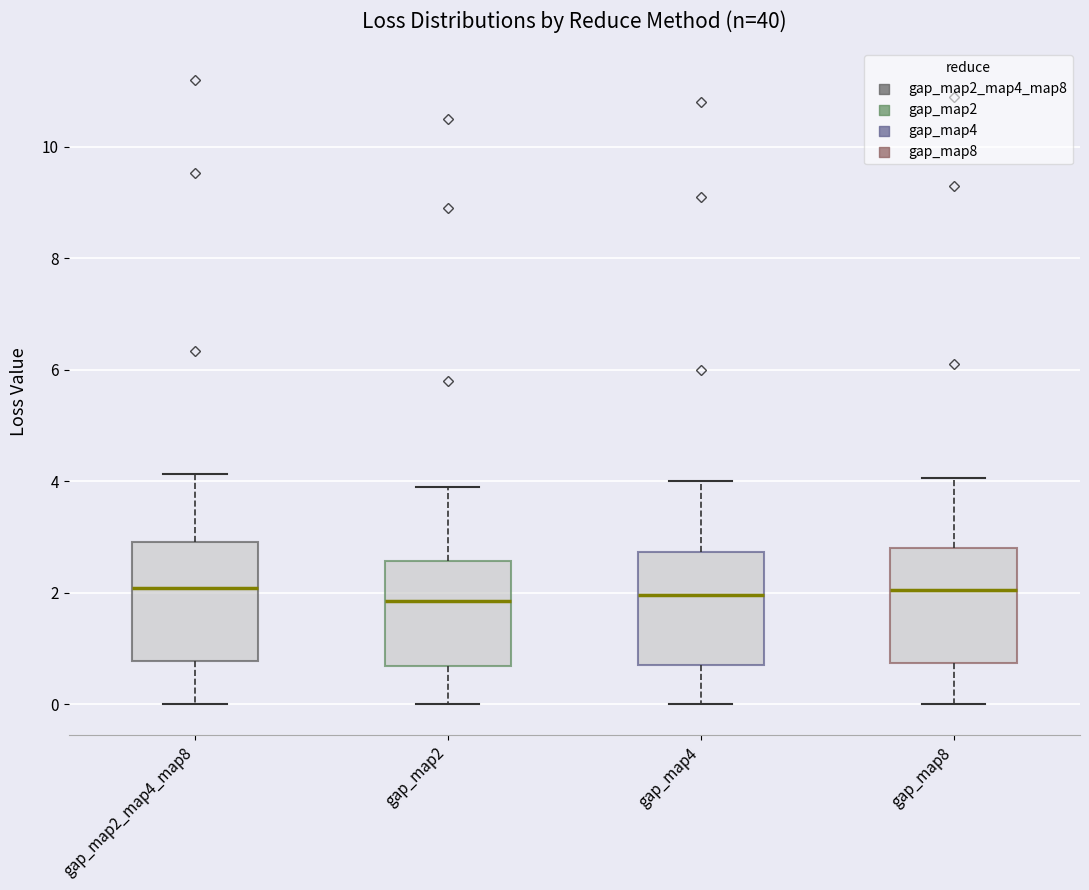

Where does the upper whisker of the box for gap_map2_map4_map8 end on the y-axis? The values are not printed on the chart, so give them approximately, as read against the axis.

4.2